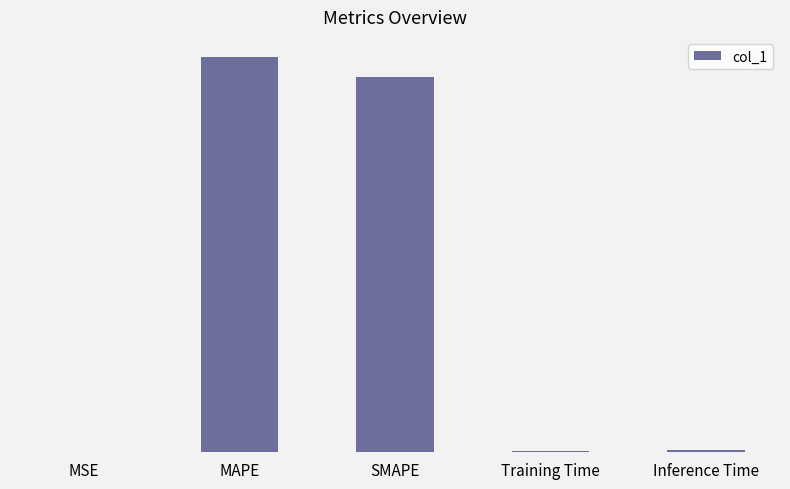

The value at Training Time is 0.1. True or false?

False